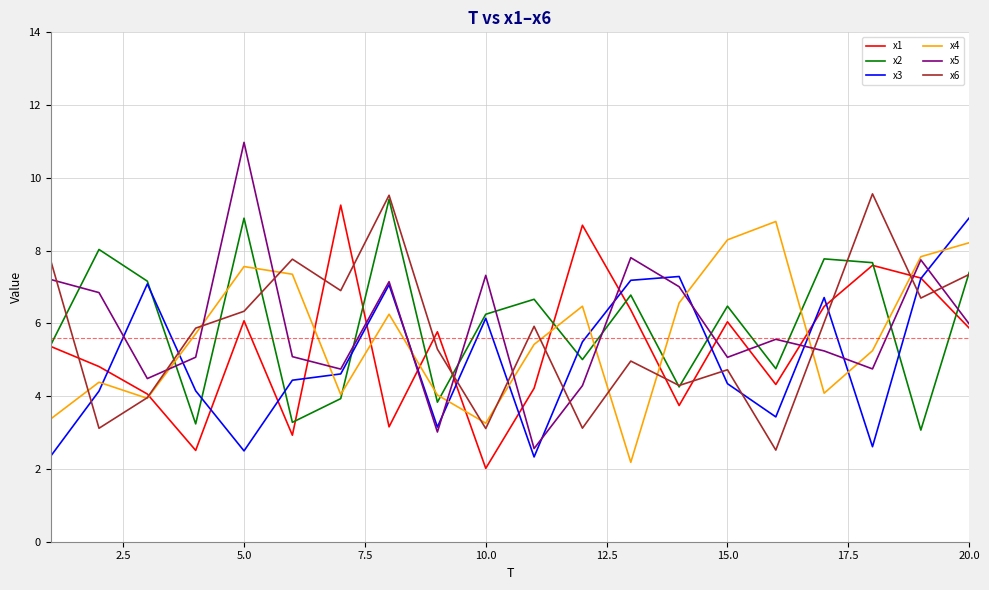

Which series has the widest spread of values?

x5